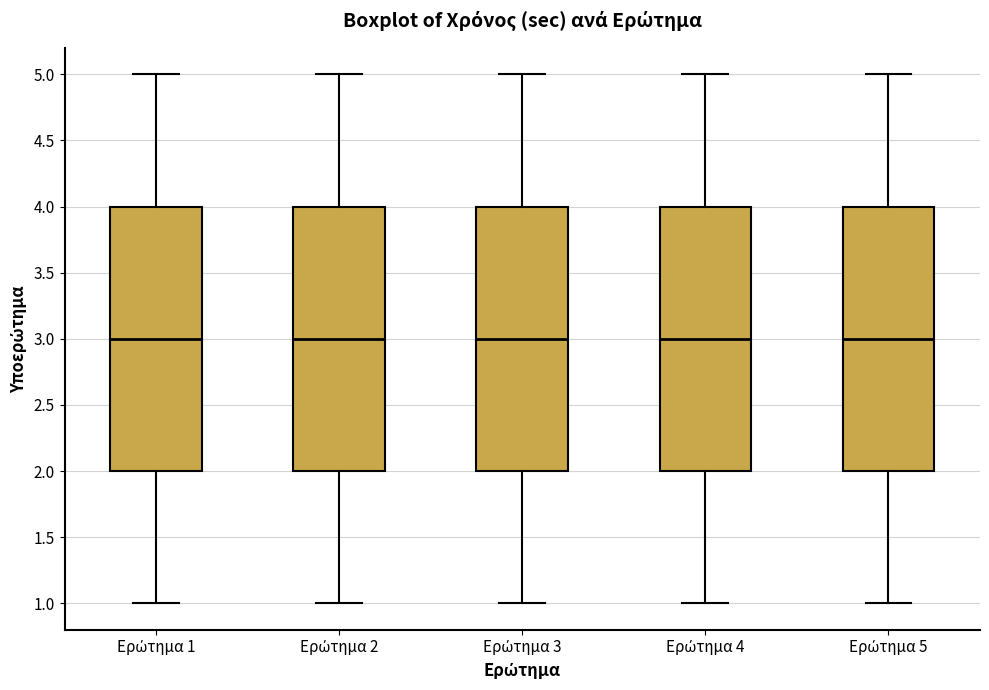

Reading left to right, transcribe this box plot: for each box, give where its median line is, the range the box spans, and where its two whiskers end, as read against the y-axis. The values are not printed on the chart, so give them approximately, as read against the axis.

Ερώτημα 1: median 3, box 2 to 4, whiskers 1 to 5
Ερώτημα 2: median 3, box 2 to 4, whiskers 1 to 5
Ερώτημα 3: median 3, box 2 to 4, whiskers 1 to 5
Ερώτημα 4: median 3, box 2 to 4, whiskers 1 to 5
Ερώτημα 5: median 3, box 2 to 4, whiskers 1 to 5